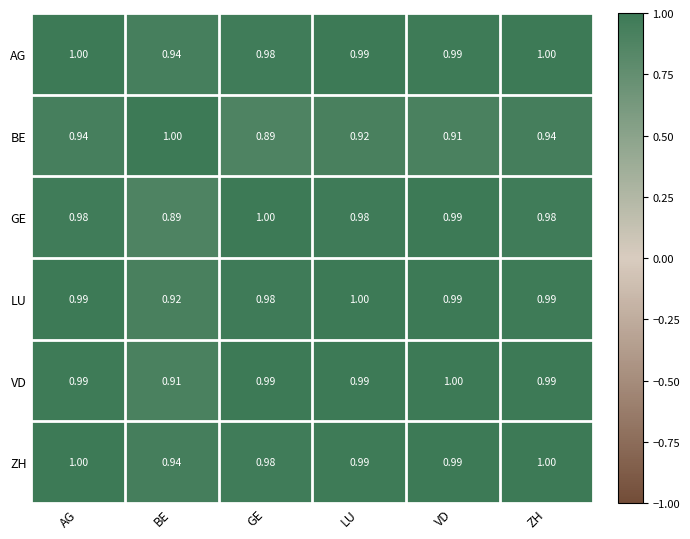

Between BE and ZH, which series saw the biggest shift?

GE